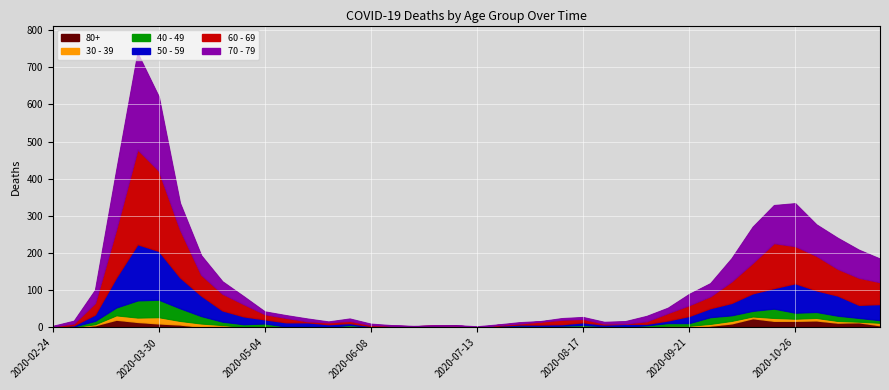

Reading left to right, transcribe all the data shown in this chart.

80+: 2020-02-24=0	2020-03-02=1	2020-03-09=6	2020-03-16=21	2020-03-23=15	2020-03-30=11	2020-04-06=8	2020-04-13=2	2020-04-20=5	2020-04-27=0	2020-05-04=3	2020-05-11=0	2020-05-18=3	2020-05-25=1	2020-06-01=2	2020-06-08=0	2020-06-15=1	2020-06-22=0	2020-06-29=0	2020-07-06=0	2020-07-13=0	2020-07-20=1	2020-07-27=3	2020-08-03=1	2020-08-10=1	2020-08-17=3	2020-08-24=2	2020-08-31=0	2020-09-07=0	2020-09-14=4	2020-09-21=1	2020-09-28=5	2020-10-05=11	2020-10-12=25	2020-10-19=18	2020-10-26=18	2020-11-02=19	2020-11-09=13	2020-11-16=14	2020-11-23=6
40 - 49: 2020-02-24=1	2020-03-02=1	2020-03-09=9	2020-03-16=21	2020-03-23=46	2020-03-30=47	2020-04-06=34	2020-04-13=20	2020-04-20=9	2020-04-27=7	2020-05-04=6	2020-05-11=3	2020-05-18=0	2020-05-25=1	2020-06-01=3	2020-06-08=2	2020-06-15=1	2020-06-22=1	2020-06-29=2	2020-07-06=1	2020-07-13=0	2020-07-20=1	2020-07-27=2	2020-08-03=3	2020-08-10=2	2020-08-17=2	2020-08-24=2	2020-08-31=3	2020-09-07=5	2020-09-14=7	2020-09-21=7	2020-09-28=18	2020-10-05=15	2020-10-12=15	2020-10-19=25	2020-10-26=16	2020-11-02=16	2020-11-09=14	2020-11-16=10	2020-11-23=7
30 - 39: 2020-02-24=0	2020-03-02=1	2020-03-09=3	2020-03-16=12	2020-03-23=12	2020-03-30=17	2020-04-06=10	2020-04-13=9	2020-04-20=2	2020-04-27=2	2020-05-04=2	2020-05-11=0	2020-05-18=1	2020-05-25=0	2020-06-01=2	2020-06-08=0	2020-06-15=0	2020-06-22=0	2020-06-29=0	2020-07-06=1	2020-07-13=0	2020-07-20=2	2020-07-27=0	2020-08-03=0	2020-08-10=2	2020-08-17=2	2020-08-24=0	2020-08-31=0	2020-09-07=1	2020-09-14=1	2020-09-21=4	2020-09-28=5	2020-10-05=7	2020-10-12=5	2020-10-19=8	2020-10-26=6	2020-11-02=7	2020-11-09=5	2020-11-16=2	2020-11-23=7
50 - 59: 2020-02-24=1	2020-03-02=3	2020-03-09=17	2020-03-16=81	2020-03-23=151	2020-03-30=131	2020-04-06=83	2020-04-13=55	2020-04-20=30	2020-04-27=21	2020-05-04=11	2020-05-11=11	2020-05-18=10	2020-05-25=7	2020-06-01=5	2020-06-08=2	2020-06-15=2	2020-06-22=2	2020-06-29=3	2020-07-06=1	2020-07-13=0	2020-07-20=1	2020-07-27=3	2020-08-03=4	2020-08-10=4	2020-08-17=7	2020-08-24=4	2020-08-31=7	2020-09-07=4	2020-09-14=7	2020-09-21=19	2020-09-28=24	2020-10-05=33	2020-10-12=47	2020-10-19=55	2020-10-26=79	2020-11-02=58	2020-11-09=54	2020-11-16=35	2020-11-23=43
60 - 69: 2020-02-24=1	2020-03-02=5	2020-03-09=31	2020-03-16=130	2020-03-23=255	2020-03-30=216	2020-04-06=129	2020-04-13=56	2020-04-20=45	2020-04-27=33	2020-05-04=14	2020-05-11=12	2020-05-18=3	2020-05-25=5	2020-06-01=6	2020-06-08=3	2020-06-15=1	2020-06-22=0	2020-06-29=0	2020-07-06=3	2020-07-13=0	2020-07-20=2	2020-07-27=3	2020-08-03=8	2020-08-10=12	2020-08-17=9	2020-08-24=3	2020-08-31=1	2020-09-07=7	2020-09-14=20	2020-09-21=29	2020-09-28=32	2020-10-05=58	2020-10-12=82	2020-10-19=121	2020-10-26=100	2020-11-02=93	2020-11-09=72	2020-11-16=73	2020-11-23=59
70 - 79: 2020-02-24=1	2020-03-02=7	2020-03-09=35	2020-03-16=158	2020-03-23=259	2020-03-30=199	2020-04-06=71	2020-04-13=52	2020-04-20=33	2020-04-27=21	2020-05-04=7	2020-05-11=7	2020-05-18=7	2020-05-25=2	2020-06-01=6	2020-06-08=3	2020-06-15=1	2020-06-22=1	2020-06-29=0	2020-07-06=0	2020-07-13=3	2020-07-20=1	2020-07-27=3	2020-08-03=1	2020-08-10=4	2020-08-17=5	2020-08-24=4	2020-08-31=6	2020-09-07=14	2020-09-14=14	2020-09-21=30	2020-09-28=35	2020-10-05=62	2020-10-12=97	2020-10-19=102	2020-10-26=115	2020-11-02=84	2020-11-09=83	2020-11-16=75	2020-11-23=63